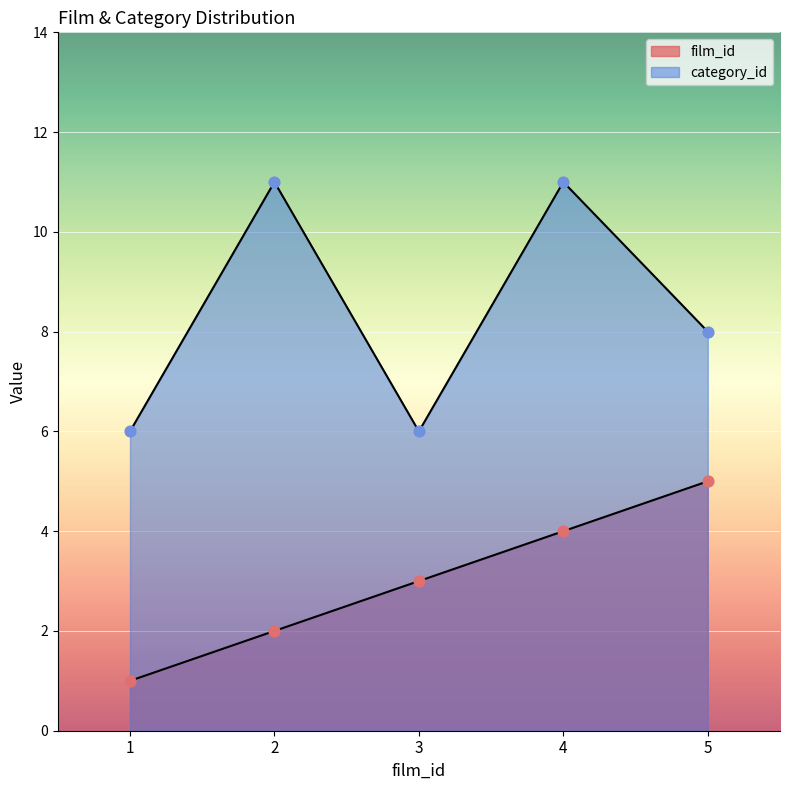

What are all the series names shown in the legend?

film_id, category_id